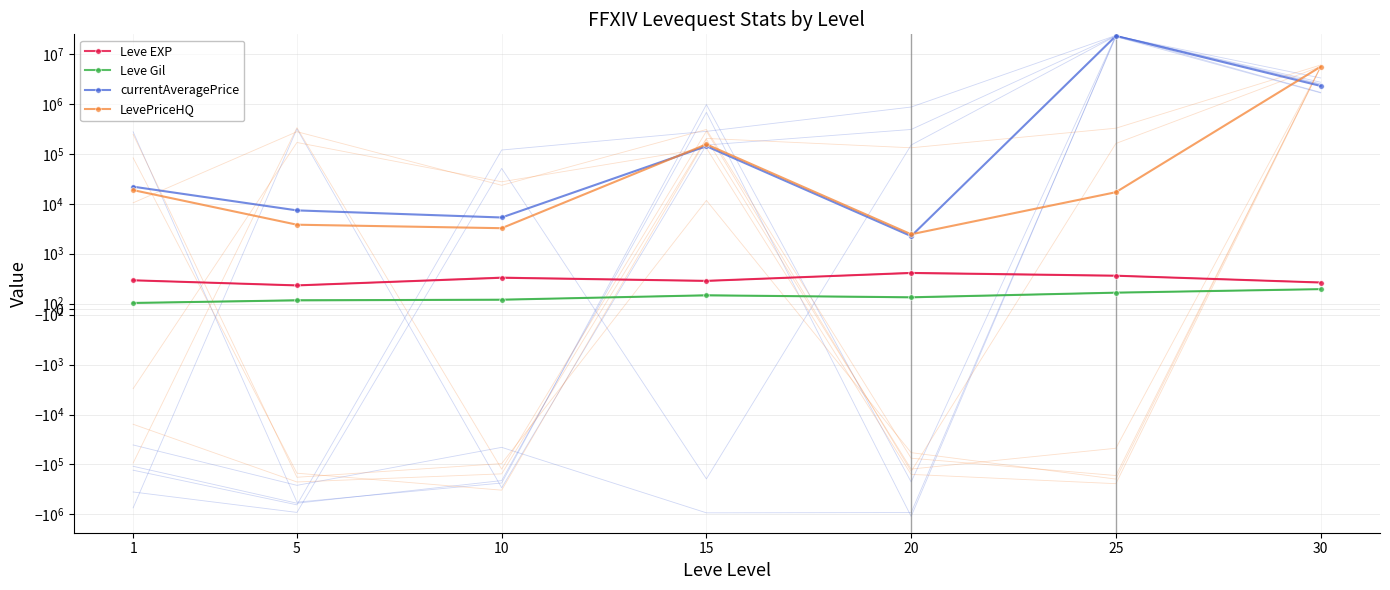

Where is the first local minimum for currentAveragePrice?

10